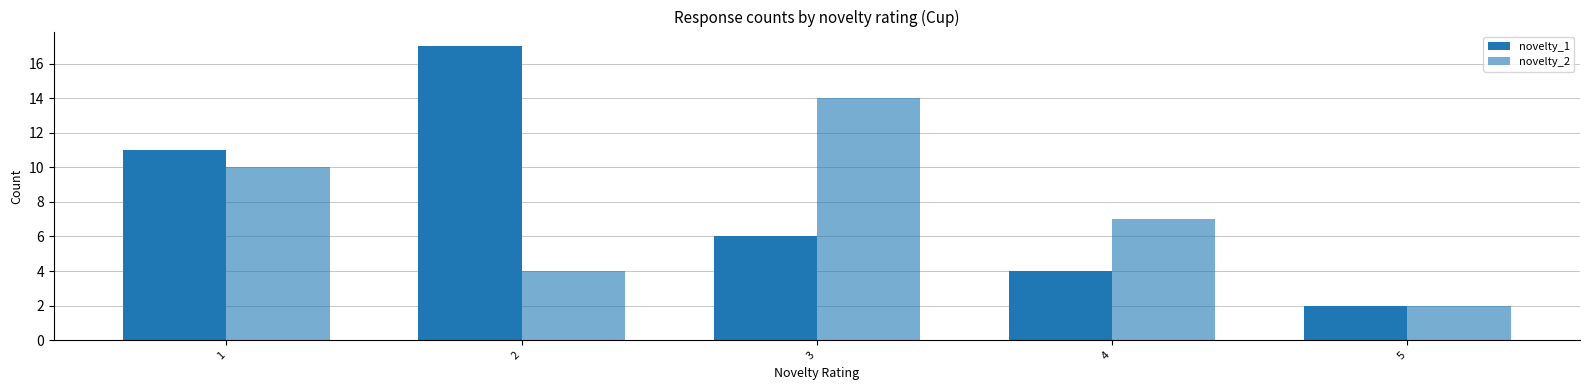

How many groups of bars are there?

5